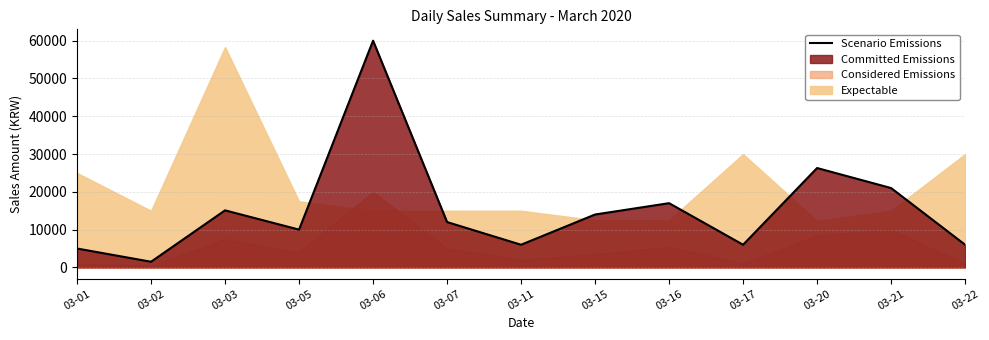

Is it true that the value at 03-22 is 2784?

False